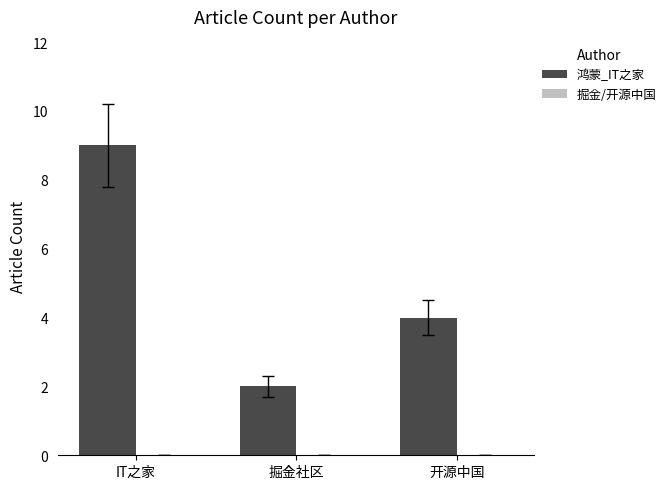

What is the greatest value displayed?

9